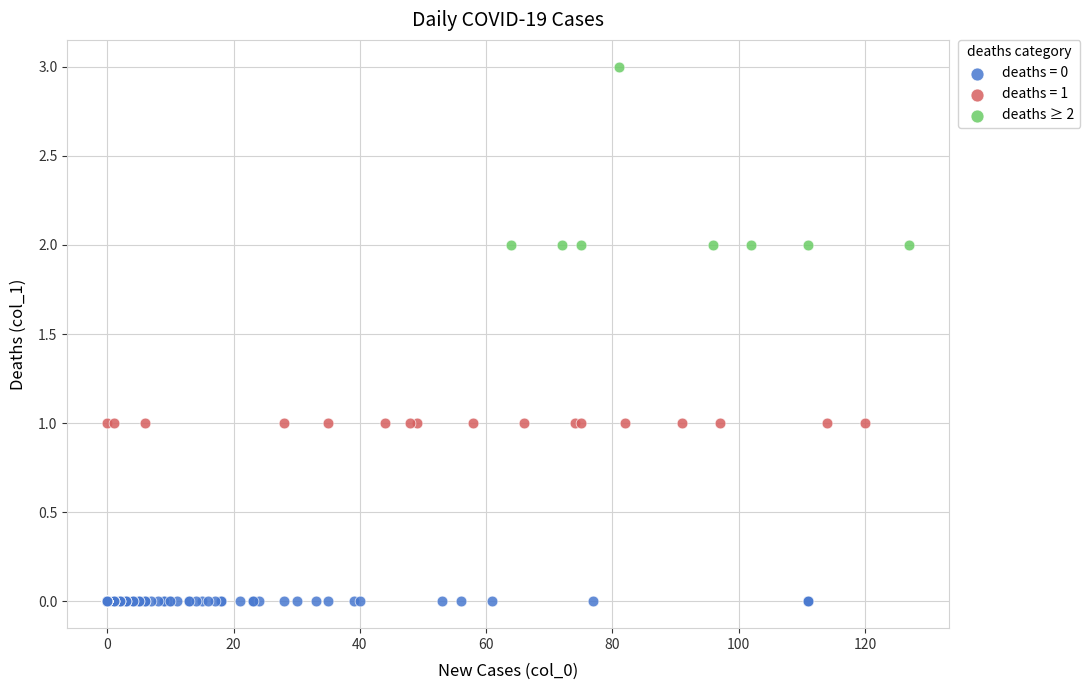

Which series reaches the maximum Y coordinate?

deaths ≥ 2